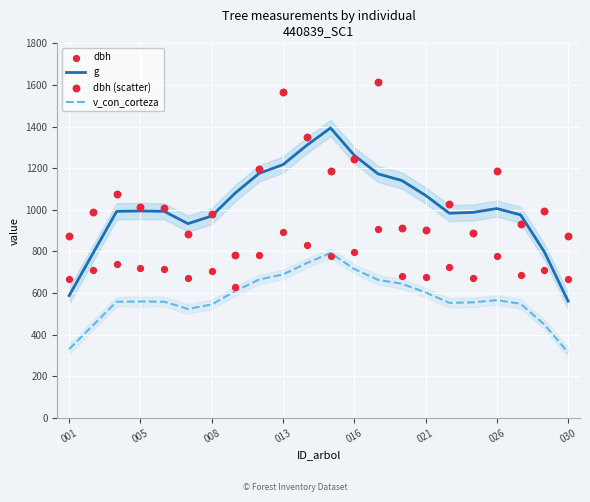

Which series has the widest spread of Y values?

g